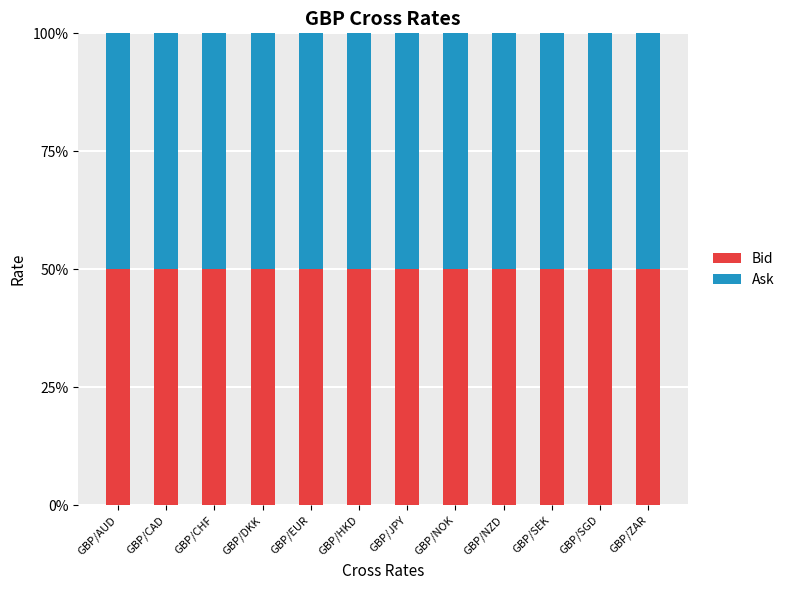

What is the total value across all series at GBP/ZAR?

100.0